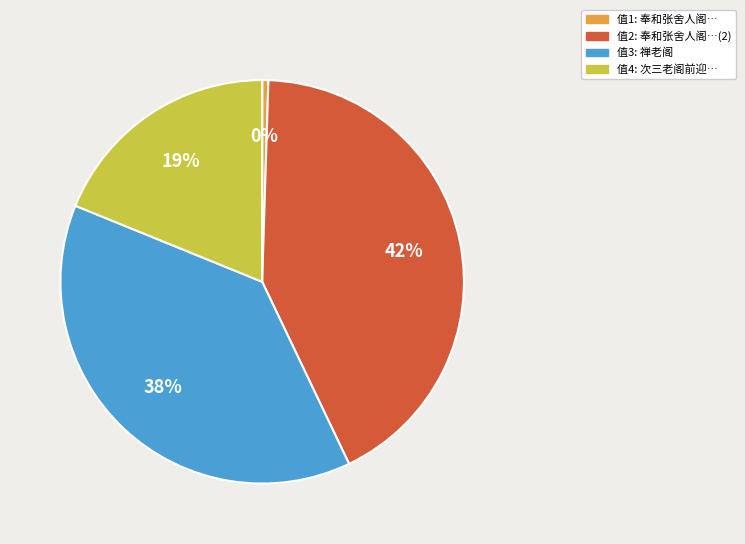

Does any single category account for the majority?

No